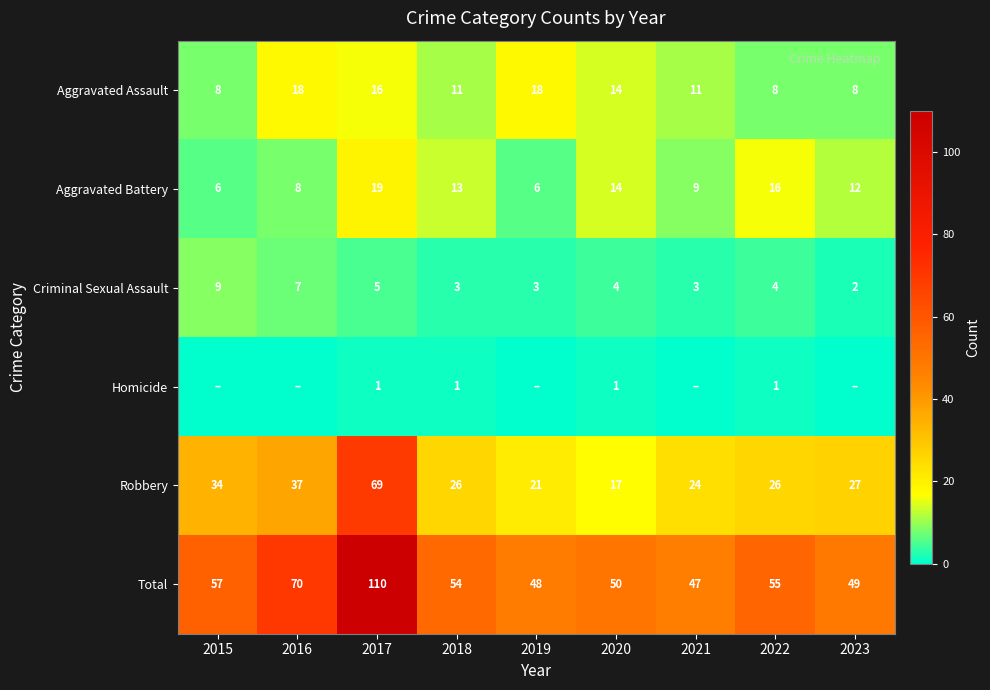

What is the total value across all series at 2022?

110